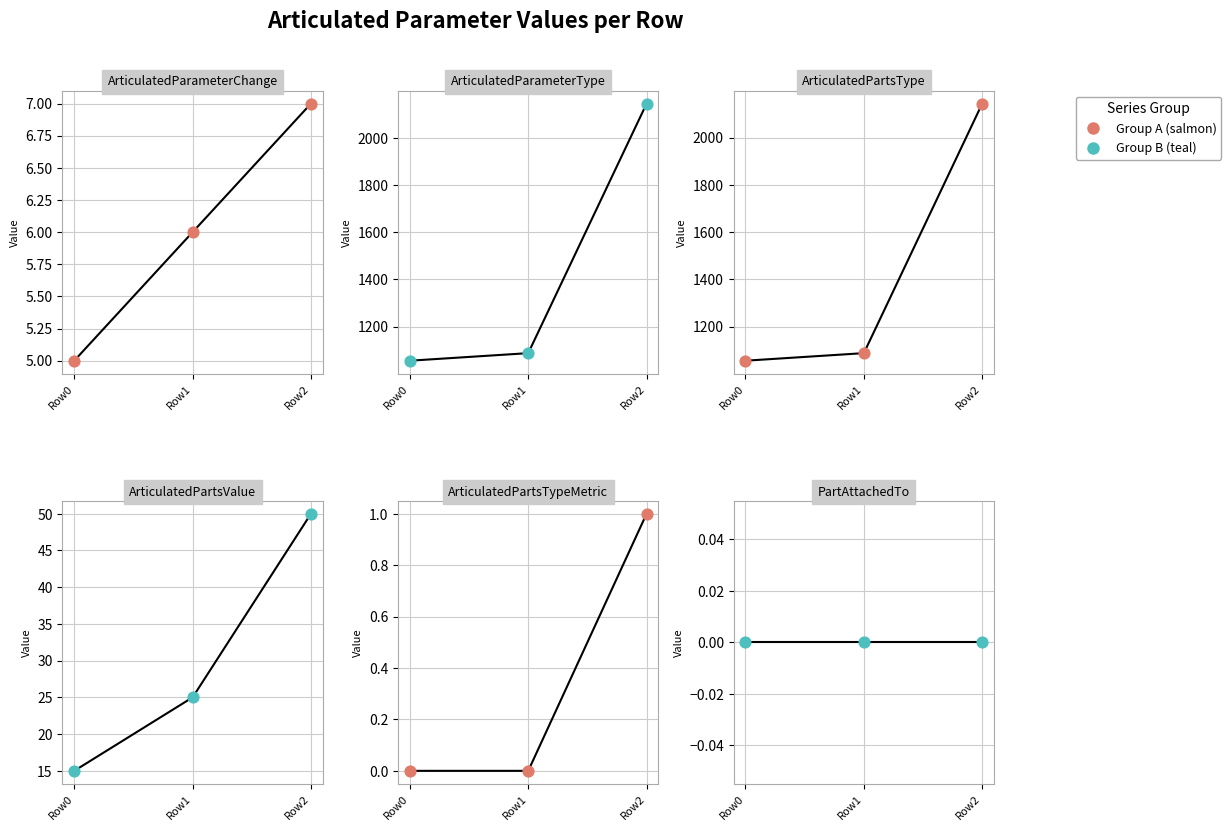

Which series contains the highest Y value?

ArticulatedParameterType